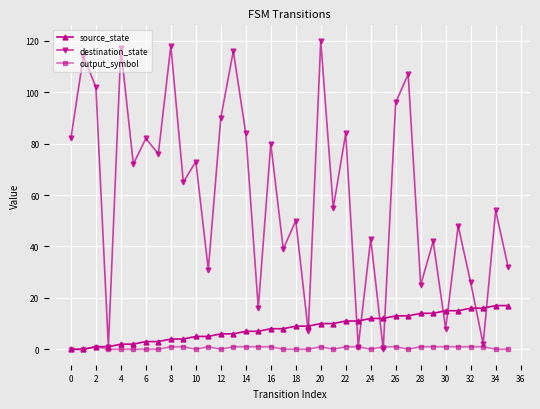

What is the value of the output_symbol point at the 9th from the left?

1